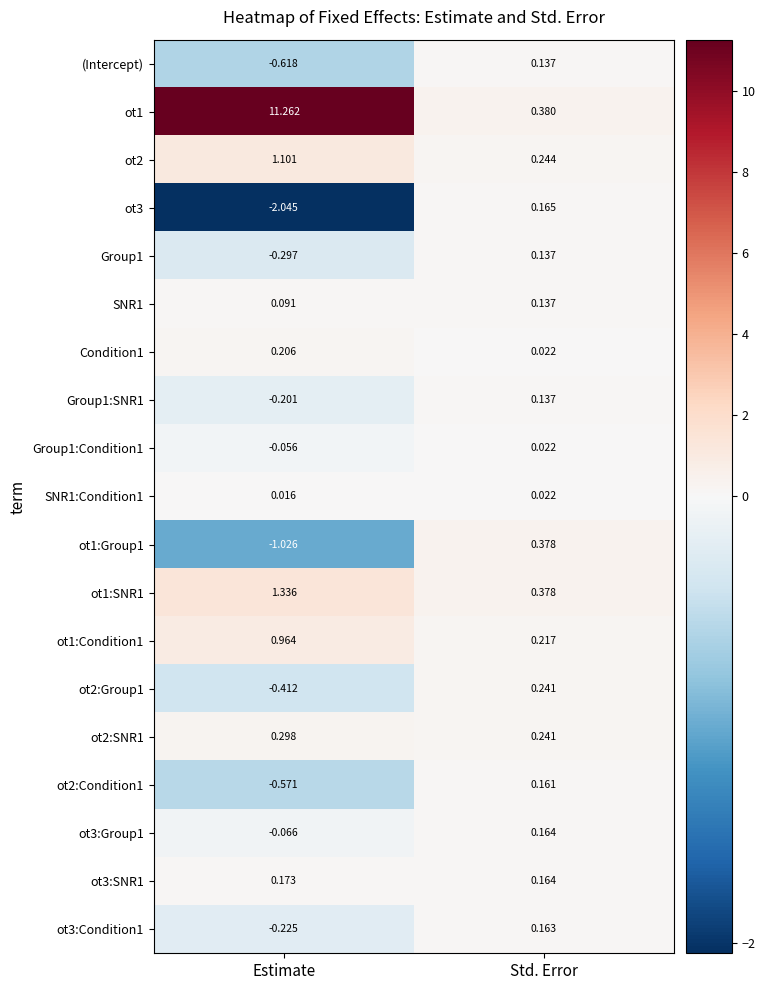

Rank the categories by ot2 value from highest to lowest.

Estimate, Std. Error